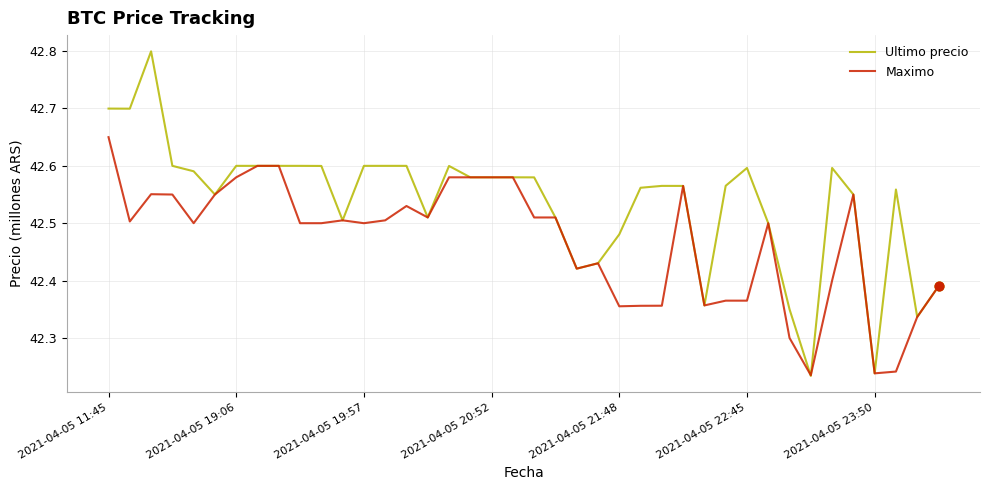

Which series has the widest spread of values?

Ultimo precio